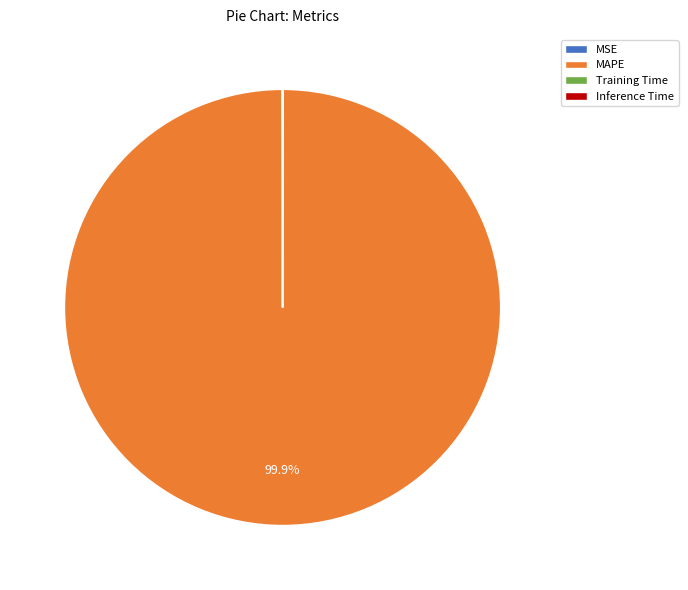

Does MAPE account for over 50% of the chart?

Yes